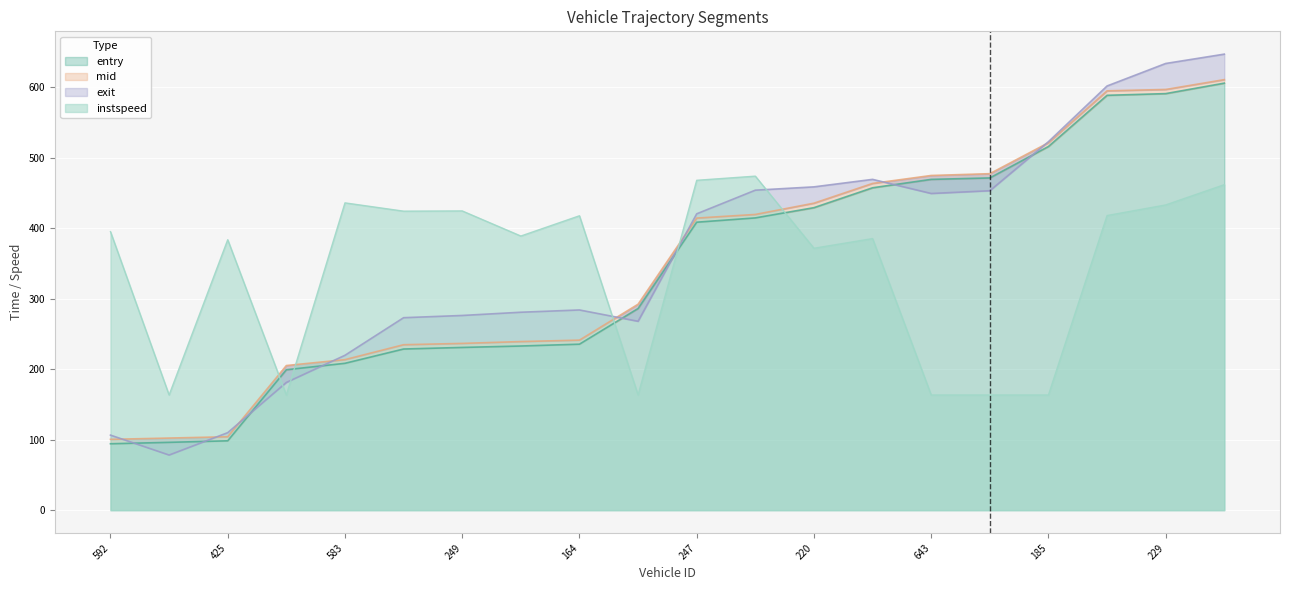

Rank the series by their maximum value, from highest to lowest.

exit, mid, entry, instspeed